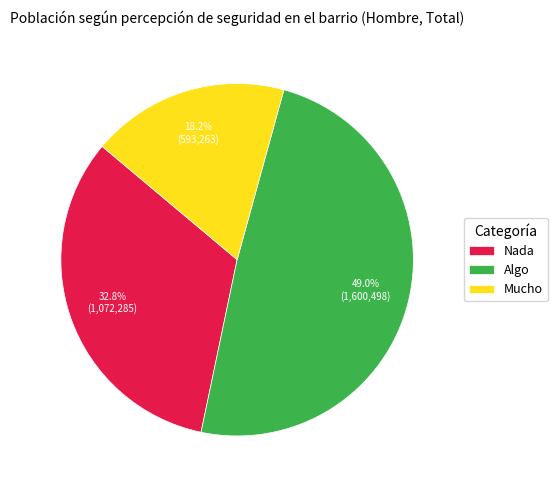

Rank the categories by value from highest to lowest.

Algo, Nada, Mucho